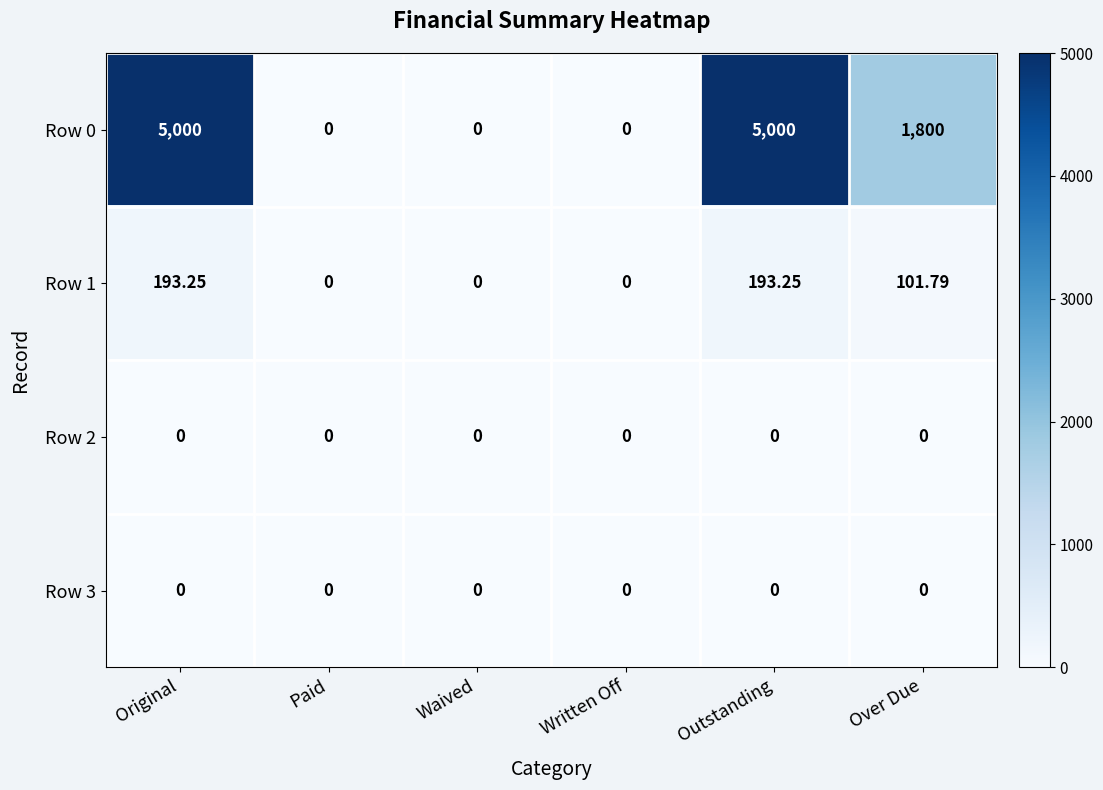

Which series has the widest spread of values?

Row 0